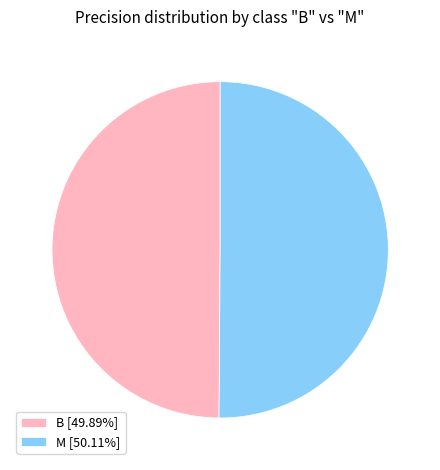

Do M [50.11%] and B [49.89%] together represent more than half of the pie?

Yes